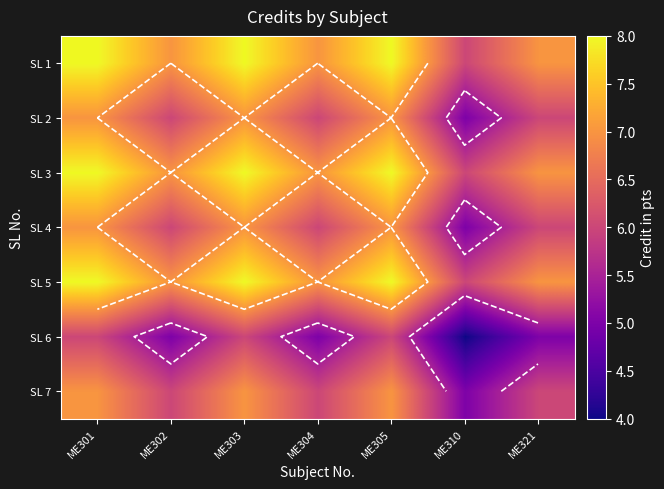

How many values in the SL 1 series are below 7?

1